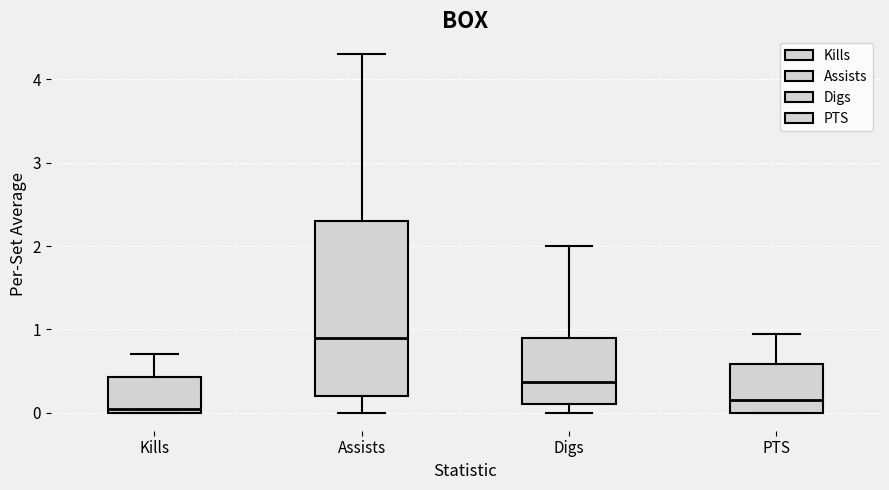

Where does the median line of the box for Assists sit on the y-axis? The values are not printed on the chart, so give them approximately, as read against the axis.

0.9